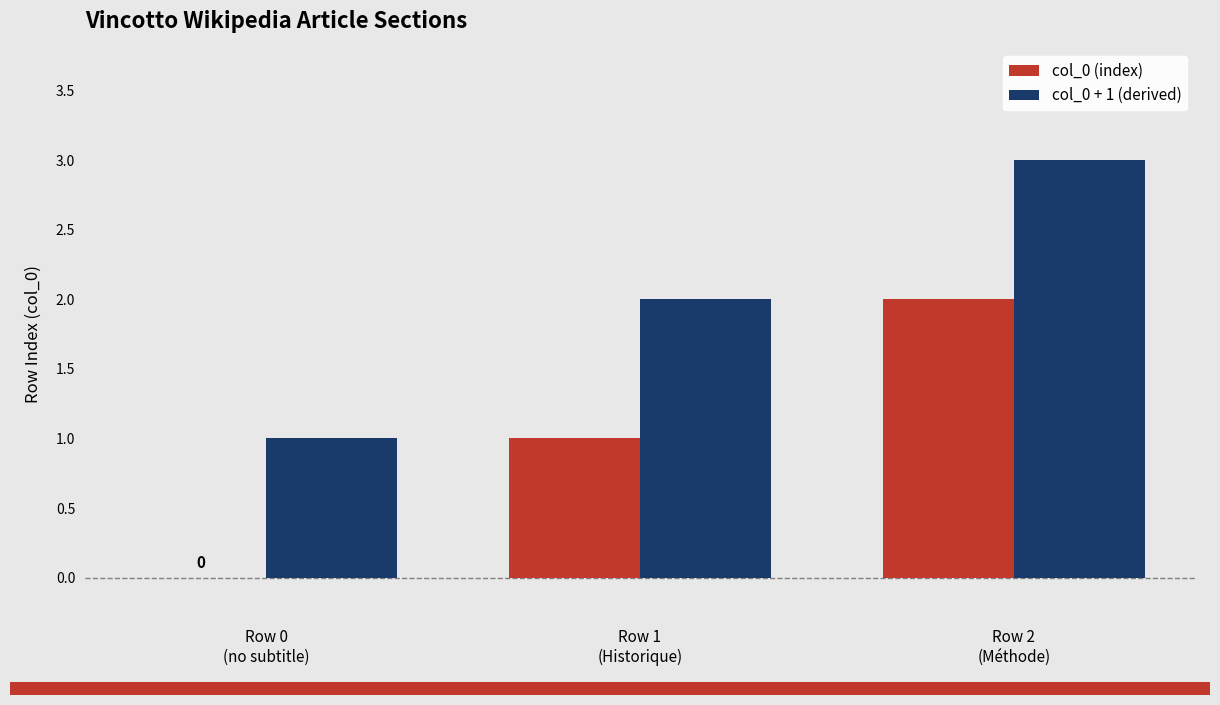

What is the maximum value shown in the chart?

3